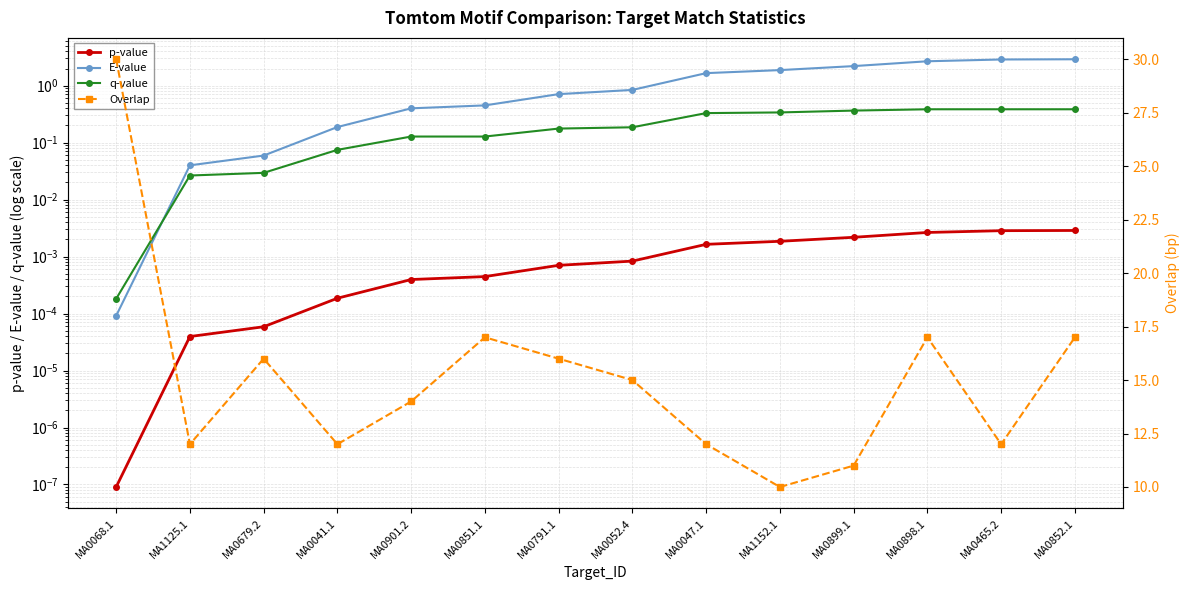

What is the label of the 14th point from the right?

MA0068.1